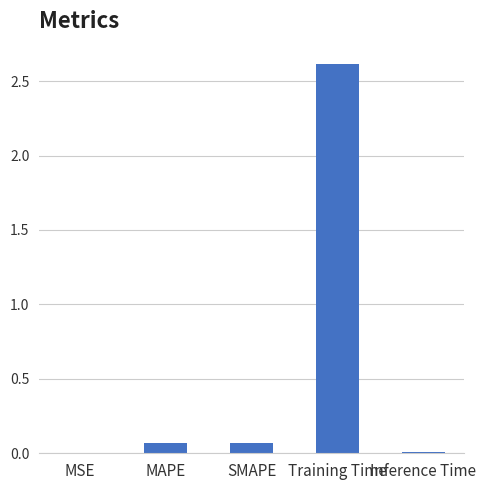

True or false: the data shows 2.6 at Training Time.

True